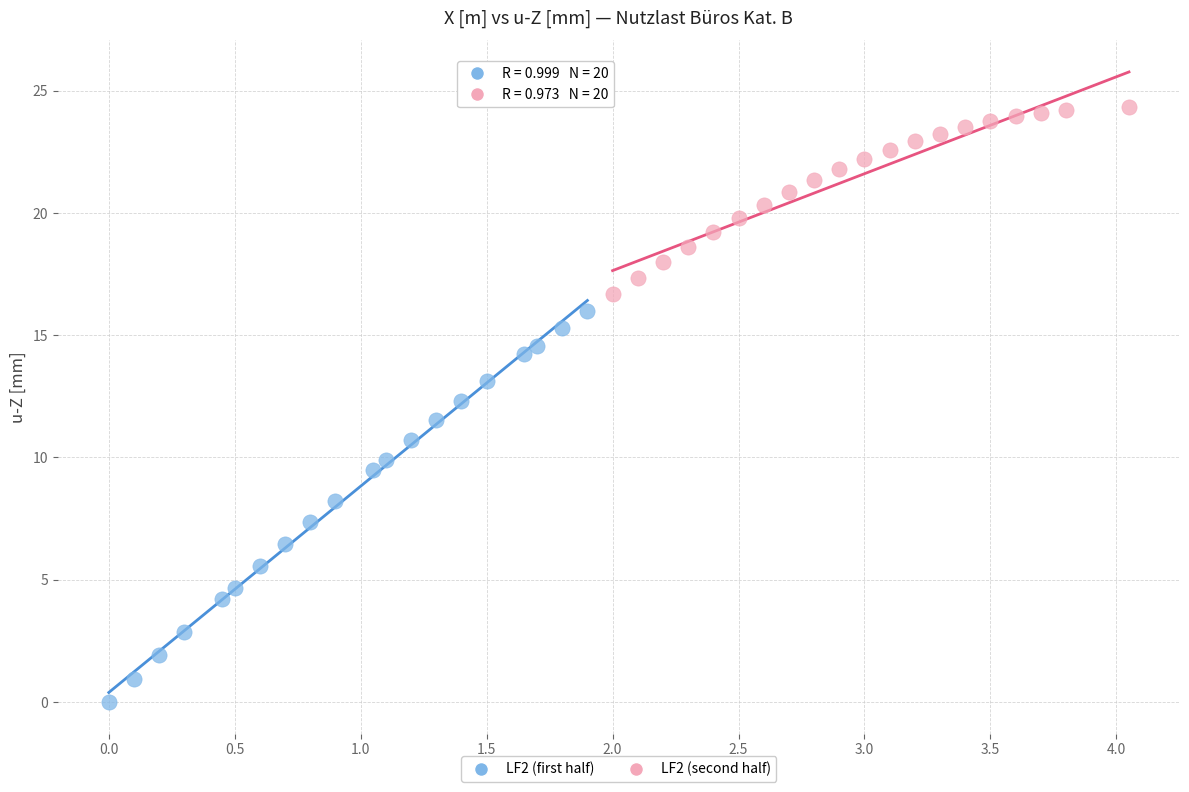

Which series contains the highest Y value?

LF2 (second half)